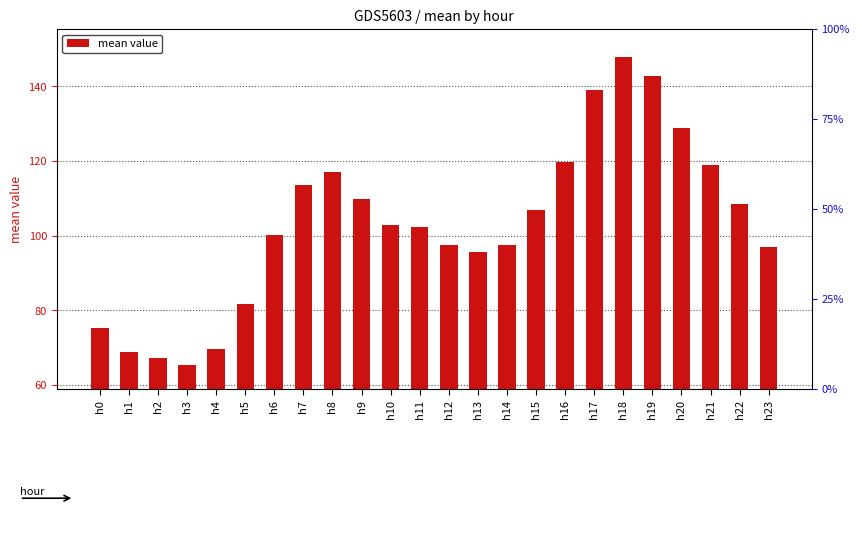

Where does the data first go above 102?

h7